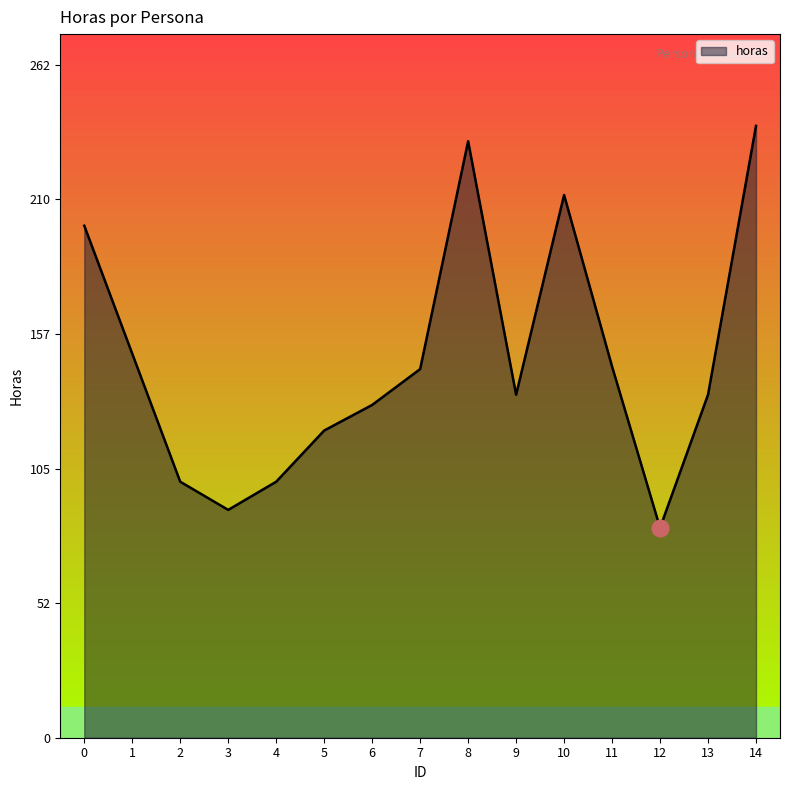

How many lines are shown in the chart?

1